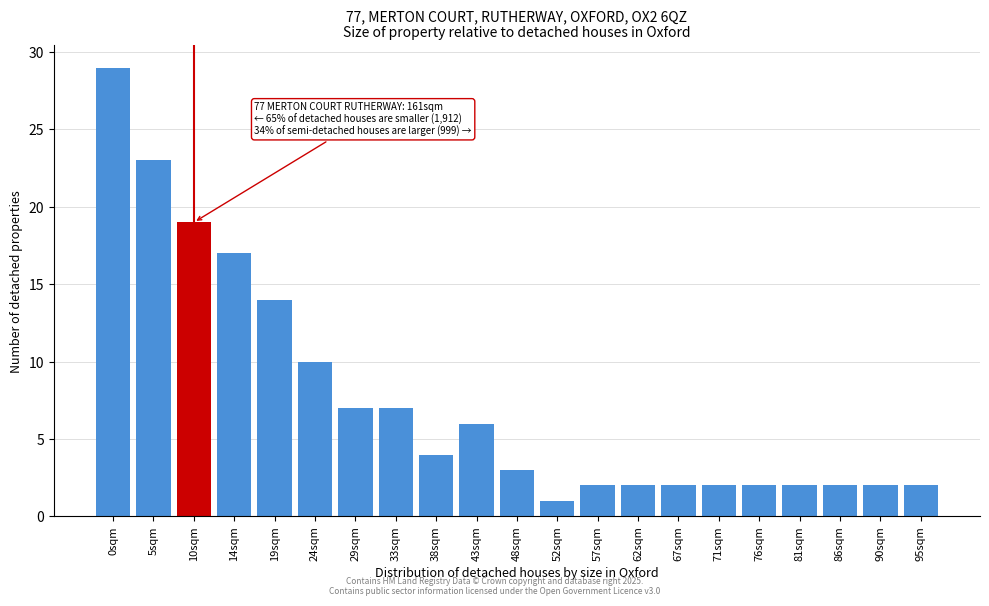

Reading left to right, what are all the values shown in this chart?

0sqm=29	5sqm=23	10sqm=19	14sqm=17	19sqm=14	24sqm=10	29sqm=7	33sqm=7	38sqm=4	43sqm=6	48sqm=3	52sqm=1	57sqm=2	62sqm=2	67sqm=2	71sqm=2	76sqm=2	81sqm=2	86sqm=2	90sqm=2	95sqm=2